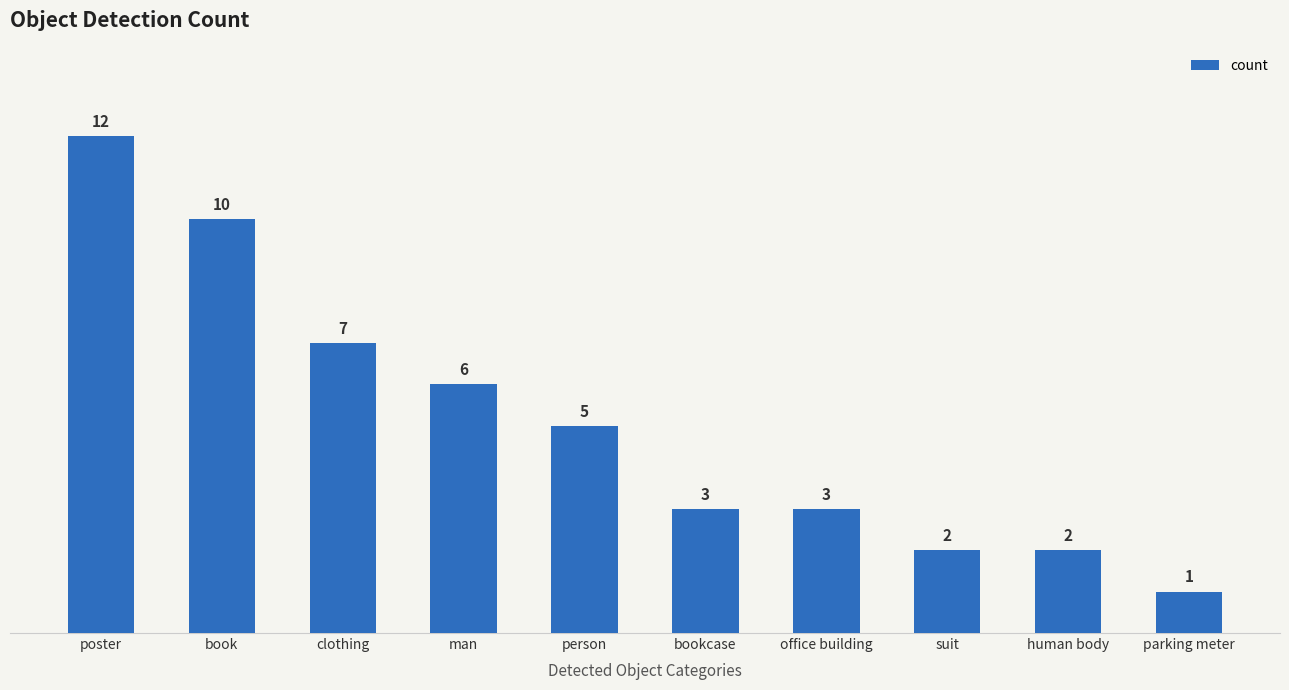

What is the smallest value displayed?

1